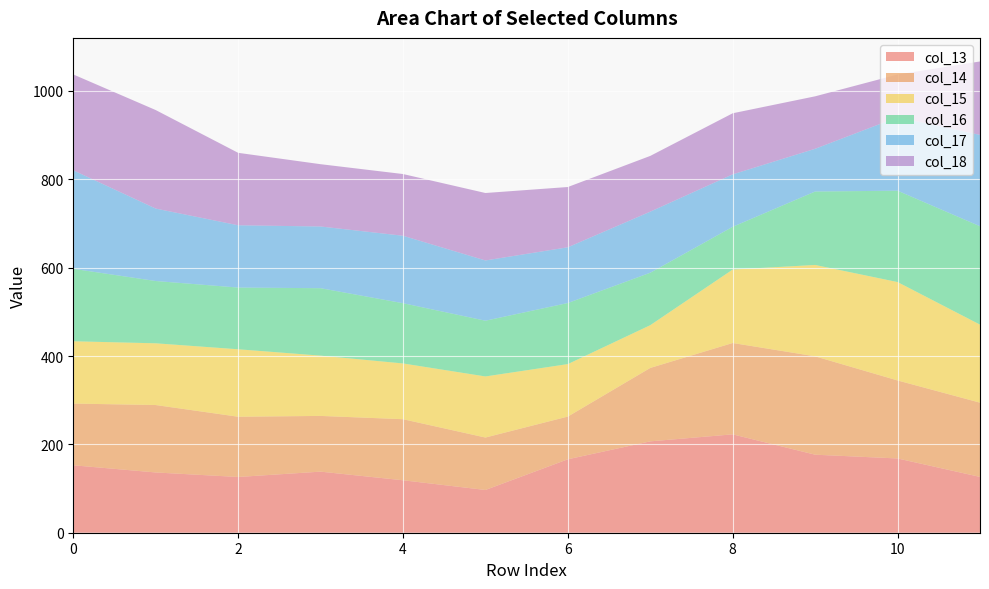

Reading right to left, extract all data points from this chart.

col_13: 126.3	168.1	176.6	222.7	206.8	166.2	96.8	118.7	138.3	126.2	136.4	152.7
col_14: 168.1	176.6	222.7	206.8	166.2	96.8	118.7	138.3	126.2	136.4	152.7	139.7
col_15: 176.6	222.7	206.8	166.2	96.8	118.7	138.3	126.2	136.4	152.7	139.7	141.0
col_16: 222.7	206.8	166.2	96.8	118.7	138.3	126.2	136.4	152.7	139.7	141.0	164.0
col_17: 206.8	166.2	96.8	118.7	138.3	126.2	136.4	152.7	139.7	141.0	164.0	223.0
col_18: 166.2	96.8	118.7	138.3	126.2	136.4	152.7	139.7	141.0	164.0	223.0	217.0